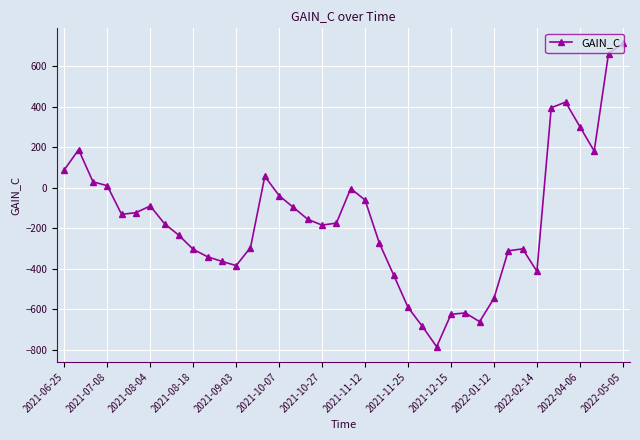

Count the number of values greater than -174.

19